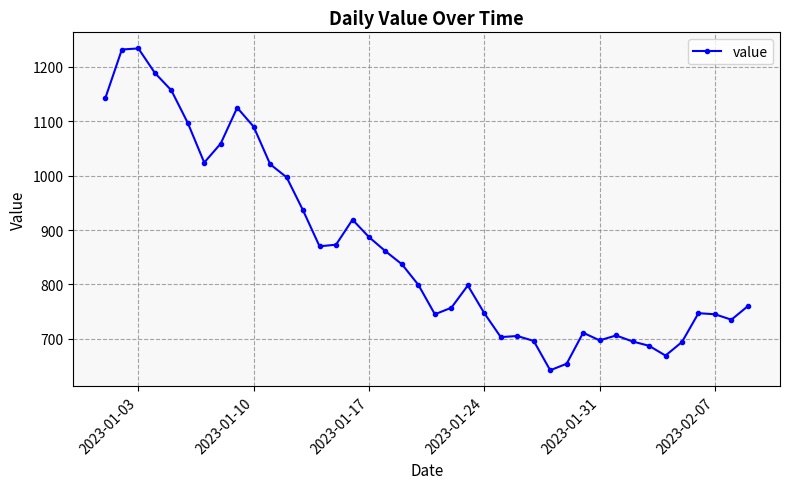

What is the difference between the maximum and minimum values?

592